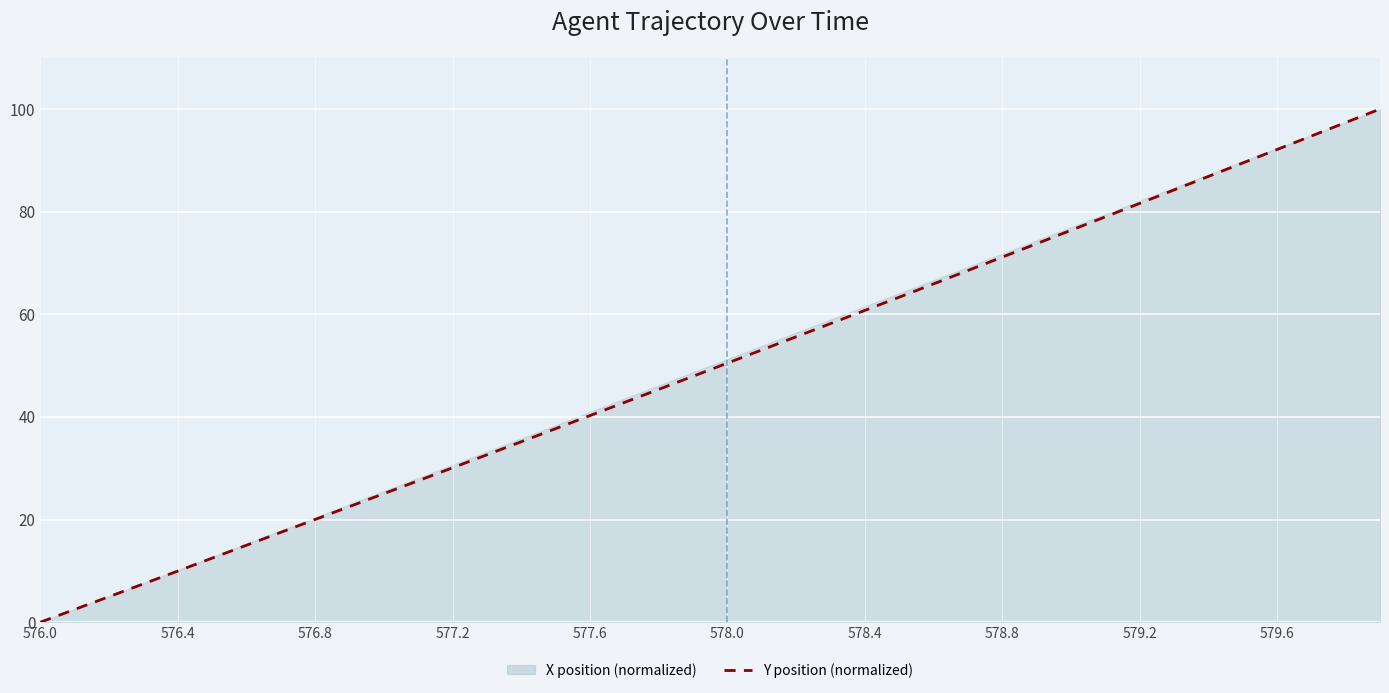

Reading left to right, list all the values displayed in this chart.

0.0	2.5	5.0	7.5	10.0	12.5	15.0	17.5	20.0	22.5	25.1	27.6	30.1	32.6	35.2	37.7	40.3	42.8	45.4	47.9	50.5	53.0	55.6	58.2	60.8	63.3	65.9	68.5	71.1	73.7	76.4	79.0	81.6	84.2	86.9	89.5	92.1	94.7	97.4	100.0